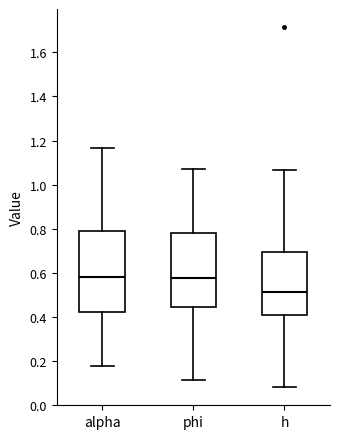

Which box has the lowest median line?

h